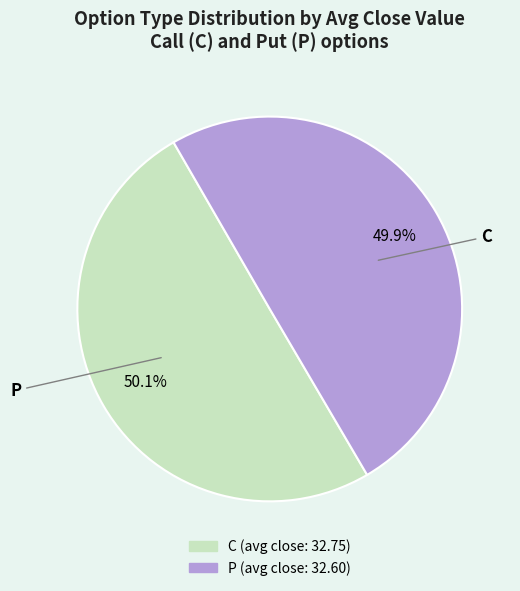

Count the number of slices in the pie.

2